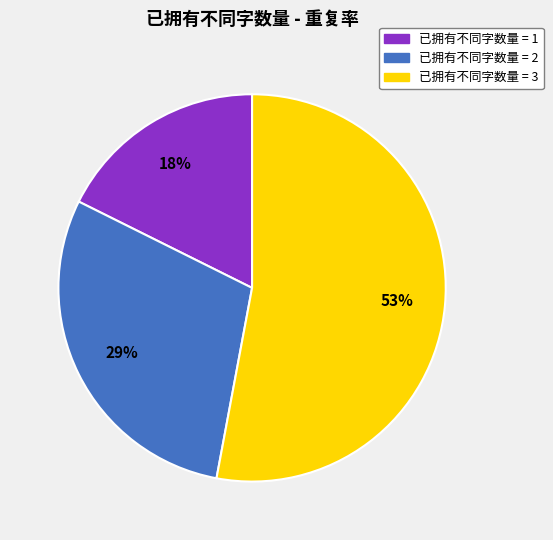

How many segments does this pie chart have?

3